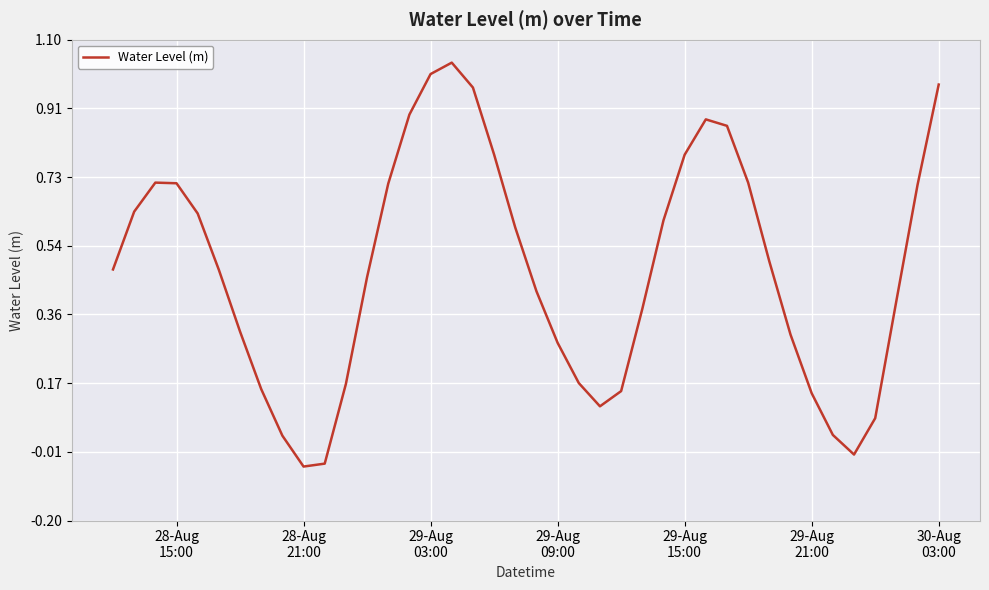

What is the difference between the maximum and minimum values?

1.1